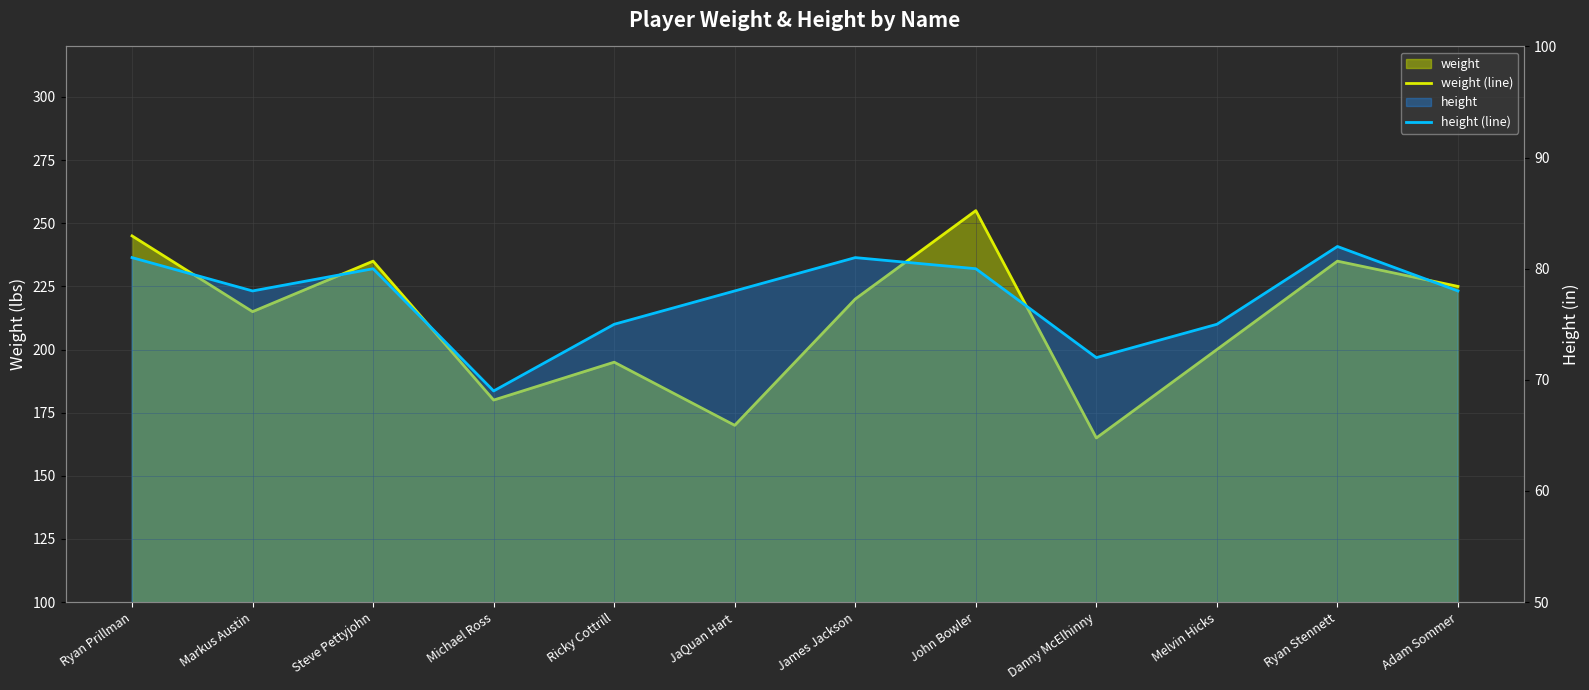

Is it true that weight (line) equals 134 at Ryan Prillman?

False